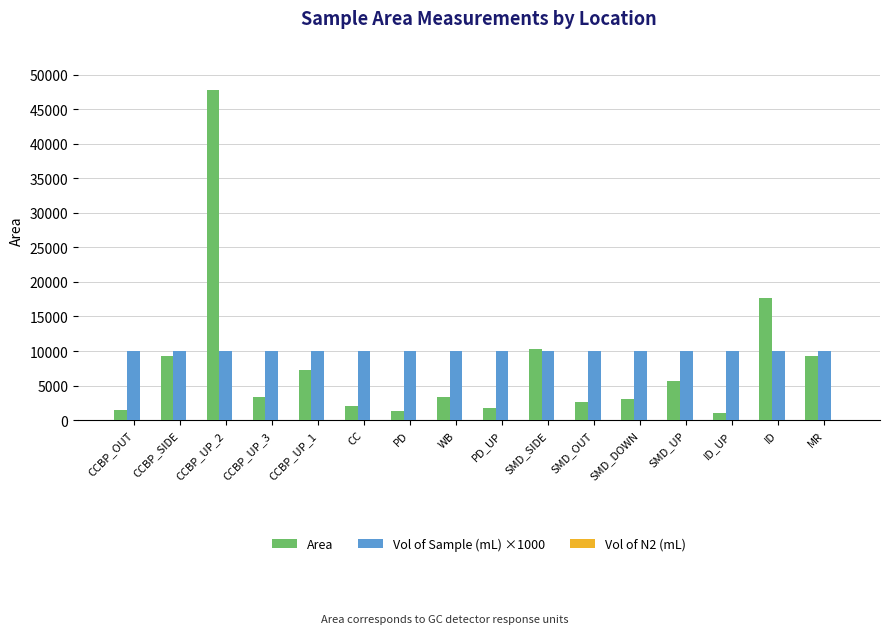

The value of Area at MR is 12440. True or false?

False